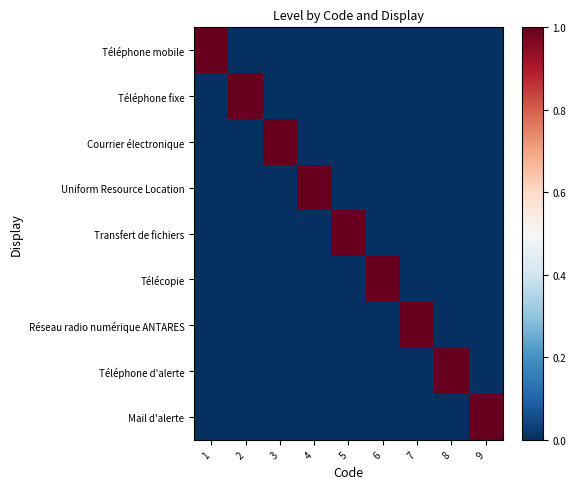

At which category is the sum across all series the highest?

1